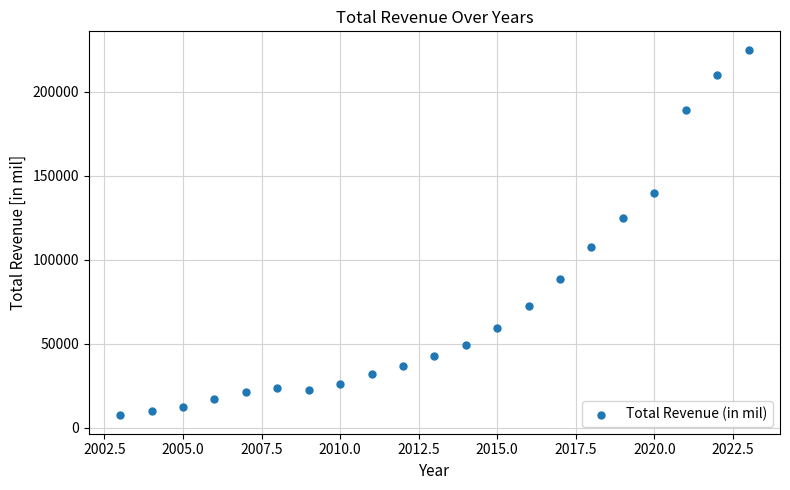

What is the range of X values (max minus min)?

20